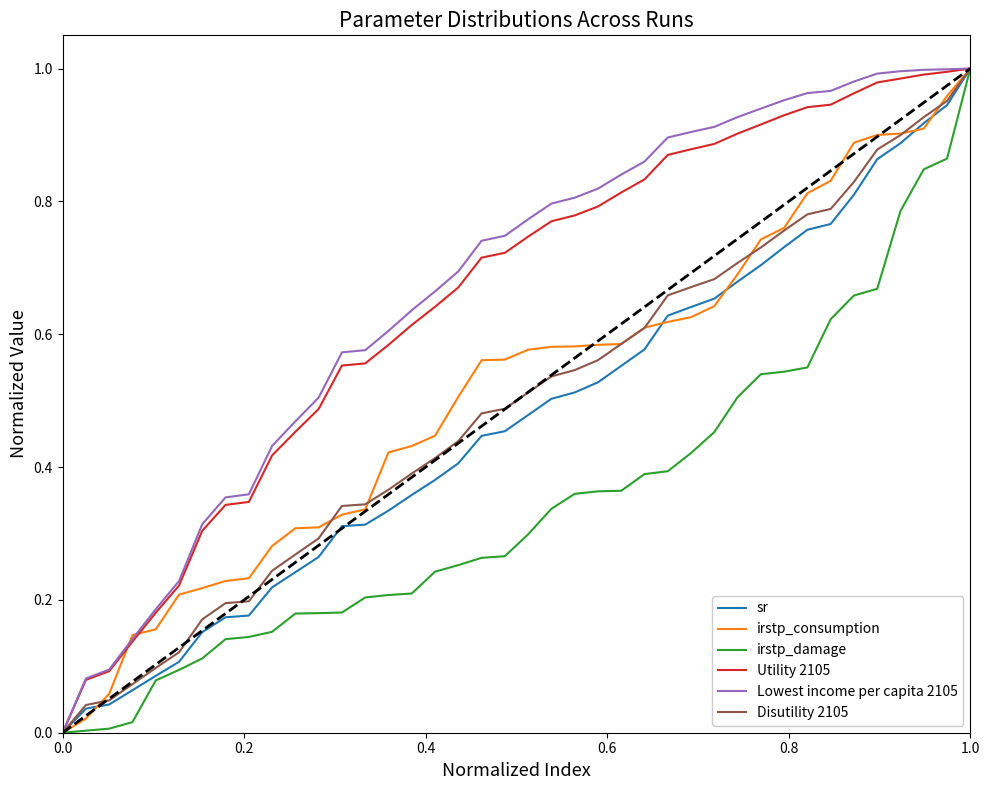

Reading left to right, extract all data points from this chart.

sr: 0.0	0.0	0.0	0.1	0.1	0.1	0.2	0.2	0.2	0.2	0.2	0.3	0.3	0.3	0.3	0.4	0.4	0.4	0.4	0.5	0.5	0.5	0.5	0.5	0.6	0.6	0.6	0.6	0.7	0.7	0.7	0.7	0.8	0.8	0.8	0.9	0.9	0.9	0.9	1.0
irstp_consumption: 0.0	0.0	0.1	0.1	0.2	0.2	0.2	0.2	0.2	0.3	0.3	0.3	0.3	0.3	0.4	0.4	0.4	0.5	0.6	0.6	0.6	0.6	0.6	0.6	0.6	0.6	0.6	0.6	0.6	0.7	0.7	0.8	0.8	0.8	0.9	0.9	0.9	0.9	1.0	1.0
irstp_damage: 0.0	0.0	0.0	0.0	0.1	0.1	0.1	0.1	0.1	0.2	0.2	0.2	0.2	0.2	0.2	0.2	0.2	0.3	0.3	0.3	0.3	0.3	0.4	0.4	0.4	0.4	0.4	0.4	0.5	0.5	0.5	0.5	0.5	0.6	0.7	0.7	0.8	0.8	0.9	1.0
Utility 2105: 0.0	0.1	0.1	0.1	0.2	0.2	0.3	0.3	0.3	0.4	0.5	0.5	0.6	0.6	0.6	0.6	0.6	0.7	0.7	0.7	0.7	0.8	0.8	0.8	0.8	0.8	0.9	0.9	0.9	0.9	0.9	0.9	0.9	0.9	1.0	1.0	1.0	1.0	1.0	1.0
Lowest income per capita 2105: 0.0	0.1	0.1	0.1	0.2	0.2	0.3	0.4	0.4	0.4	0.5	0.5	0.6	0.6	0.6	0.6	0.7	0.7	0.7	0.7	0.8	0.8	0.8	0.8	0.8	0.9	0.9	0.9	0.9	0.9	0.9	1.0	1.0	1.0	1.0	1.0	1.0	1.0	1.0	1.0
Disutility 2105: 0.0	0.0	0.0	0.1	0.1	0.1	0.2	0.2	0.2	0.2	0.3	0.3	0.3	0.3	0.4	0.4	0.4	0.4	0.5	0.5	0.5	0.5	0.5	0.6	0.6	0.6	0.7	0.7	0.7	0.7	0.7	0.8	0.8	0.8	0.8	0.9	0.9	0.9	1.0	1.0